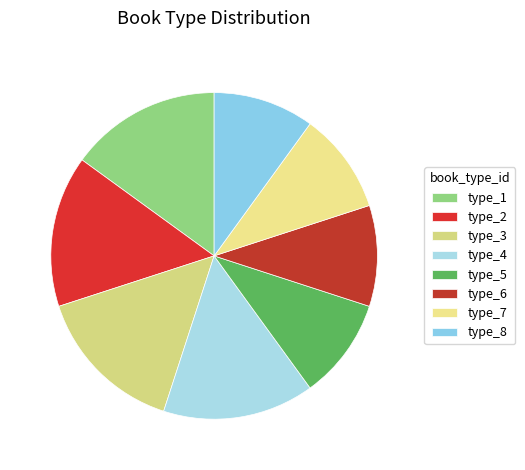

To the nearest percent, what is the difference between the largest and smallest slice percentages?

5%